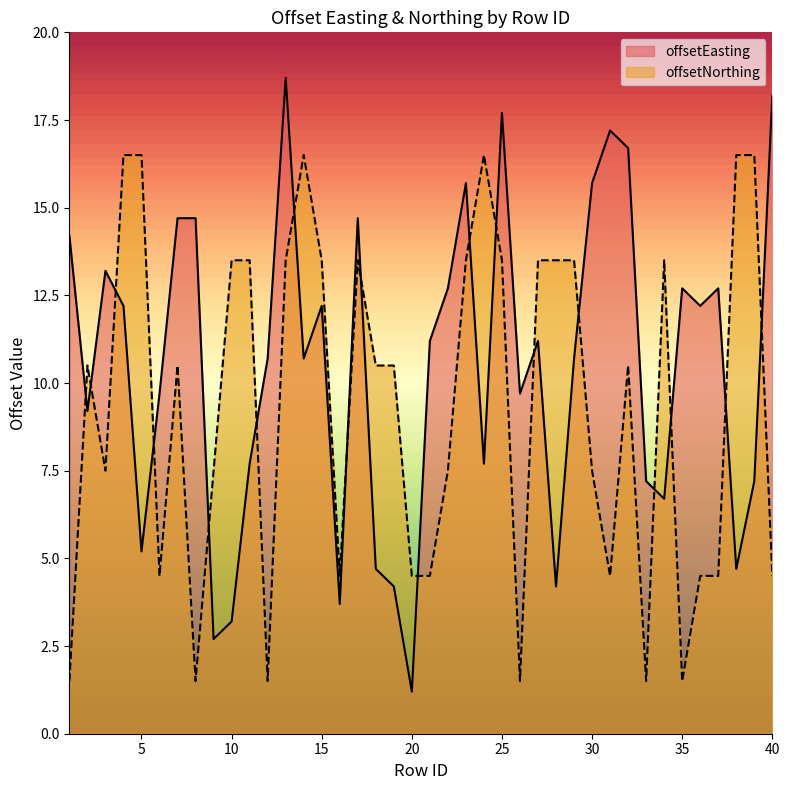

What is the total value across all series at 39?

23.7